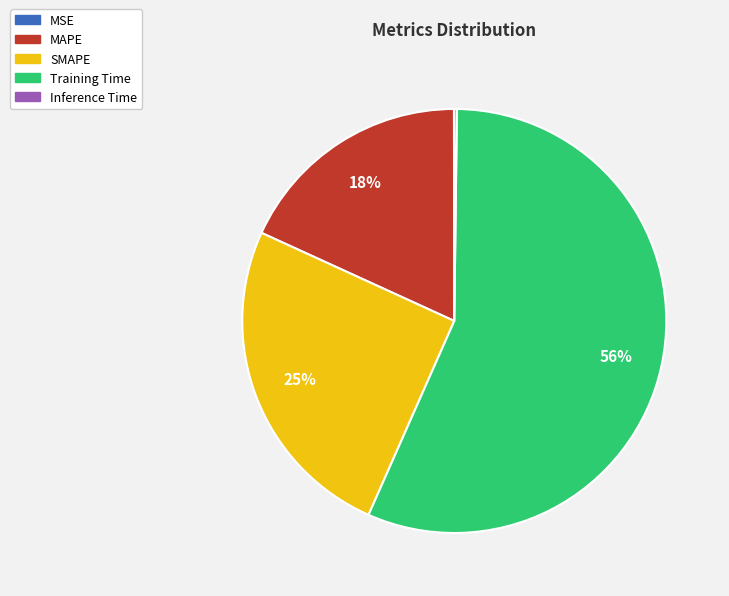

To the nearest percent, what is the difference between the SMAPE and MAPE slice percentages?

7%